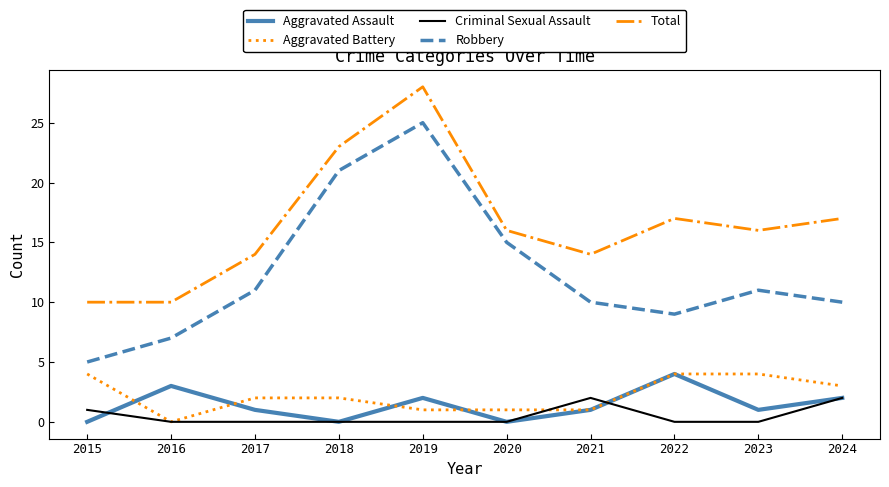

Reading left to right, extract all data points from this chart.

Aggravated Assault: 2015=0	2016=3	2017=1	2018=0	2019=2	2020=0	2021=1	2022=4	2023=1	2024=2
Aggravated Battery: 2015=4	2016=0	2017=2	2018=2	2019=1	2020=1	2021=1	2022=4	2023=4	2024=3
Criminal Sexual Assault: 2015=1	2016=0	2017=0	2018=0	2019=0	2020=0	2021=2	2022=0	2023=0	2024=2
Robbery: 2015=5	2016=7	2017=11	2018=21	2019=25	2020=15	2021=10	2022=9	2023=11	2024=10
Total: 2015=10	2016=10	2017=14	2018=23	2019=28	2020=16	2021=14	2022=17	2023=16	2024=17